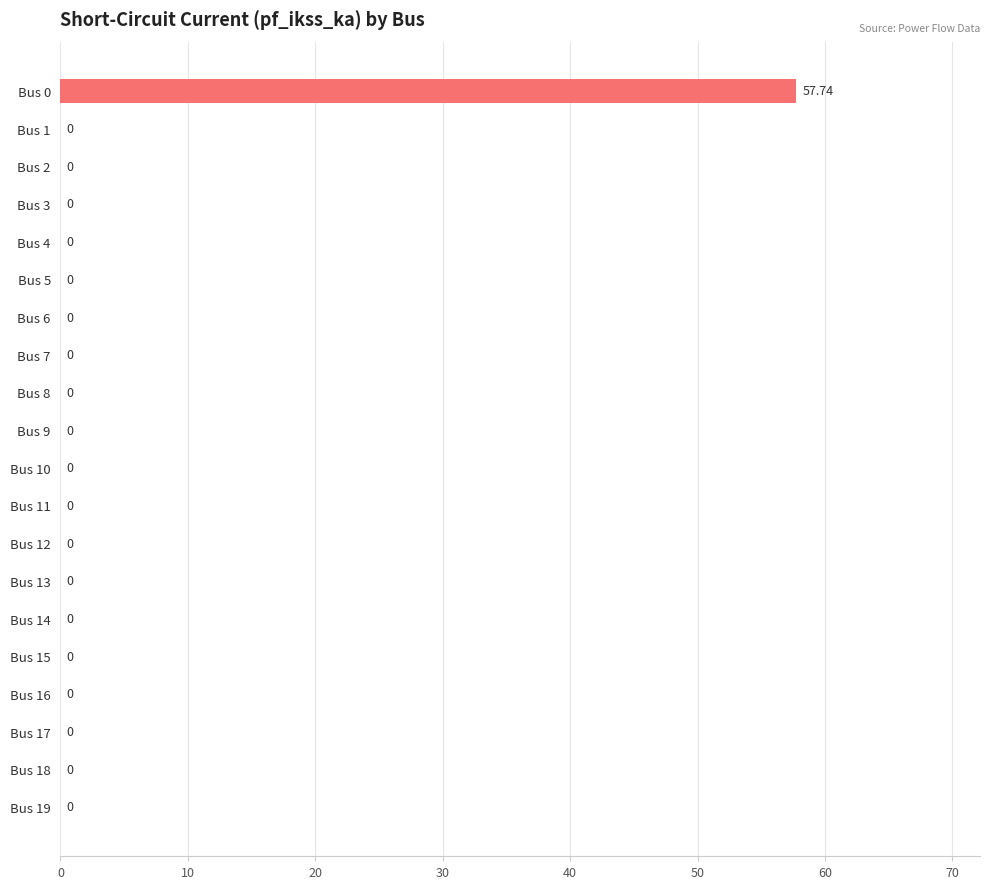

Count the number of categories in the chart.

20